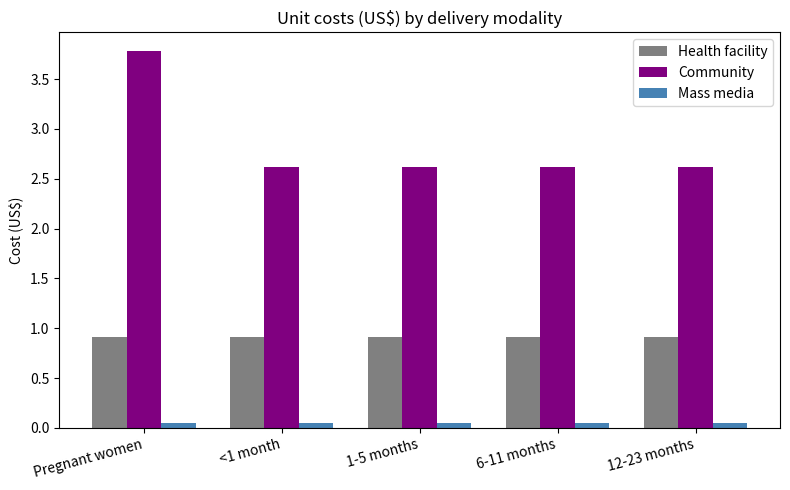

How many groups of bars are there?

5